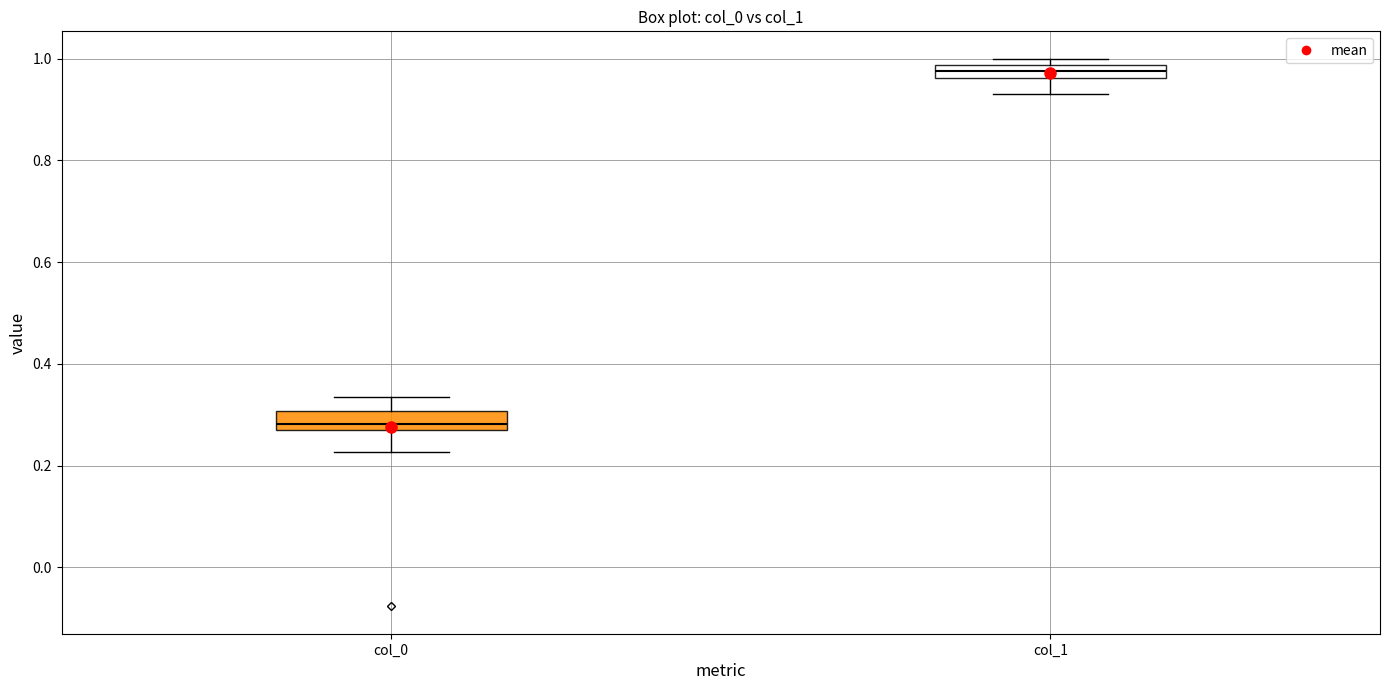

Where does the upper whisker of the box for col_0 end on the y-axis? The values are not printed on the chart, so give them approximately, as read against the axis.

0.34